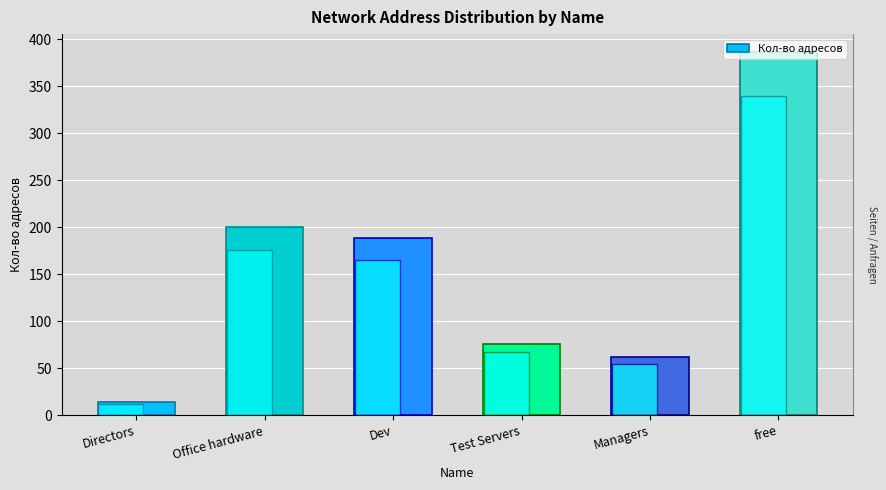

Reading left to right, extract all data points from this chart.

14	200	188	76	62	386